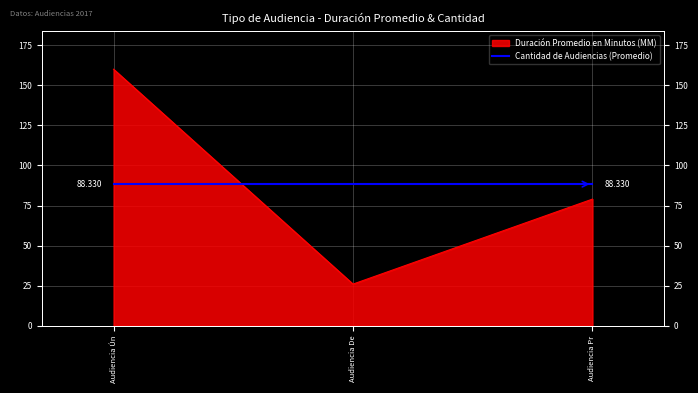

What is the label of the 2nd point from the right?

Audiencia De